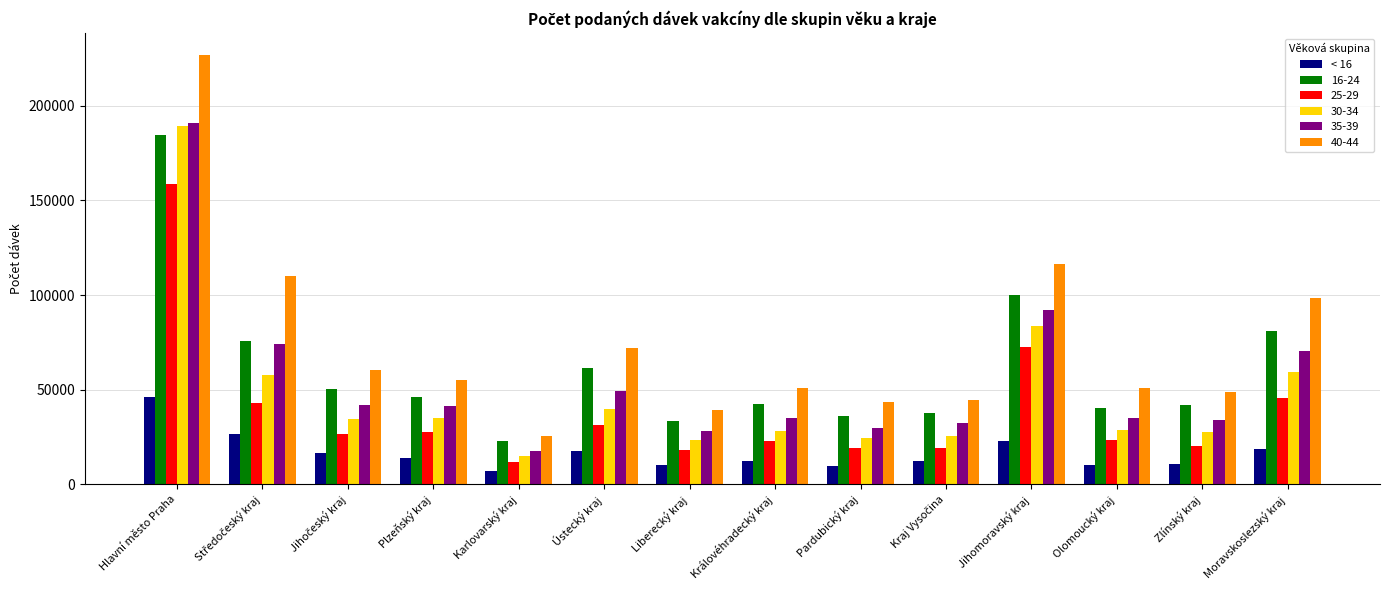

What is the greatest value displayed?

226954